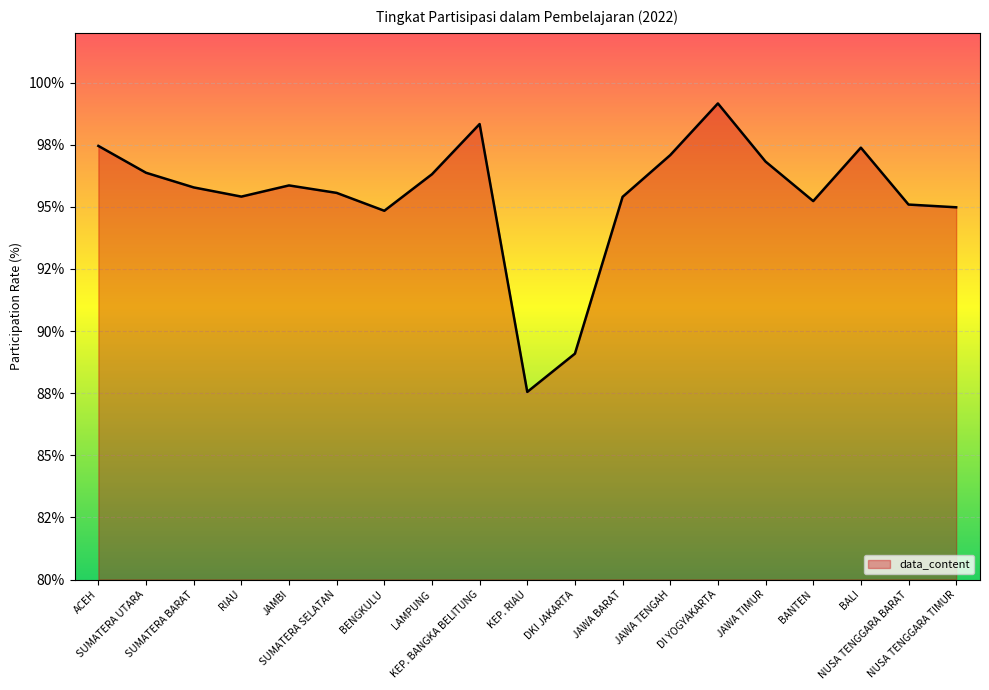

Does the chart have visible grid lines?

Yes